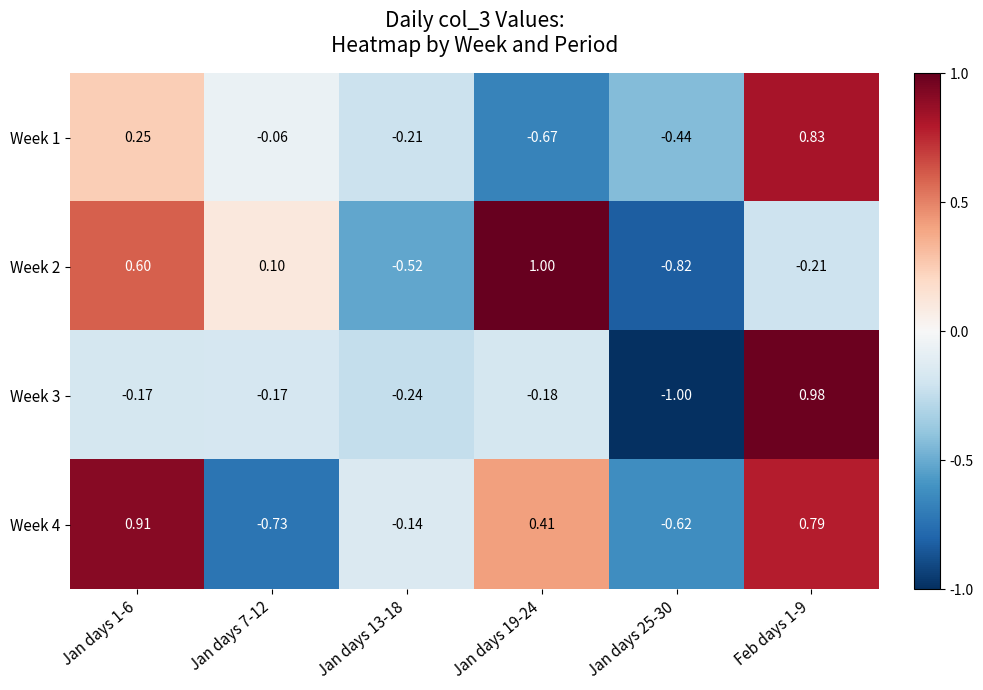

Rank the series by their average value, from highest to lowest.

Week 4, Week 2, Week 1, Week 3